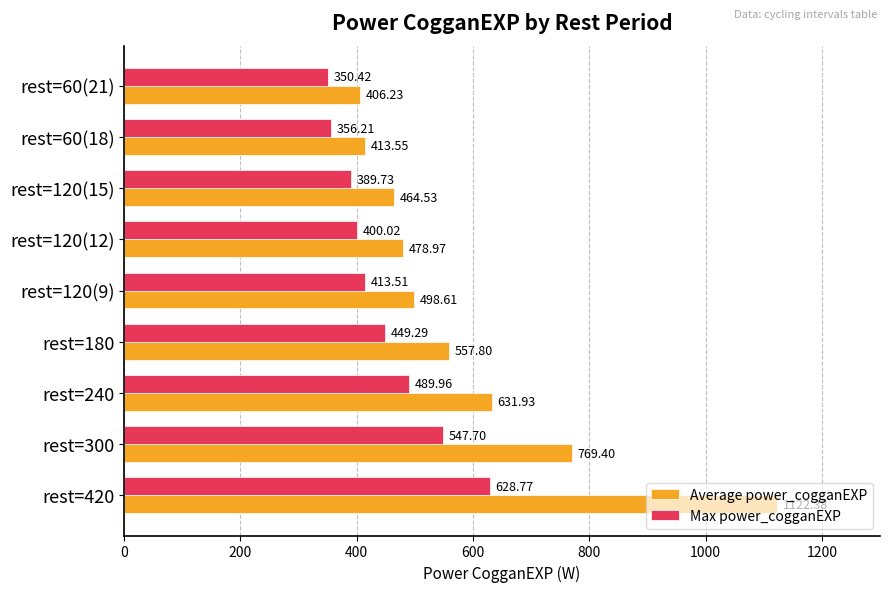

What is the average value of the Max power_cogganEXP series?

447.3